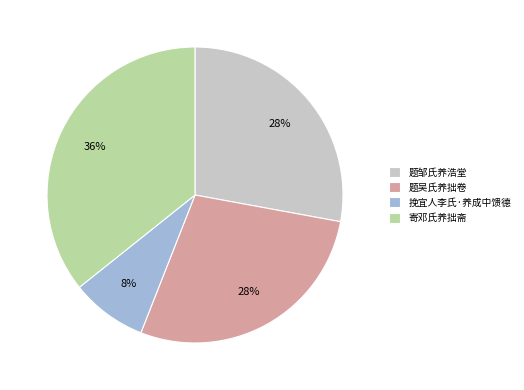

What is the smallest slice in the pie chart?

挽宜人李氏·养成中馈德